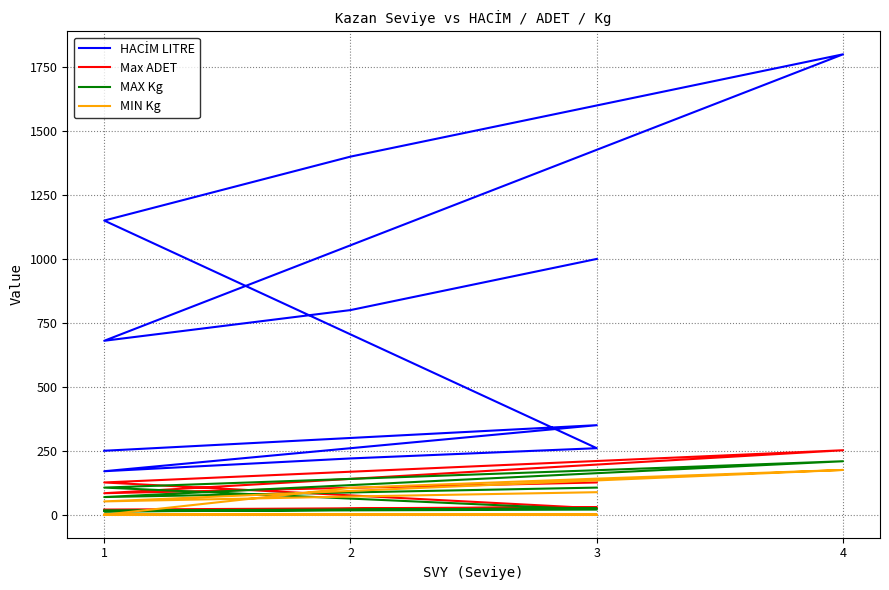

Which series changed the most between 3 and 2?

HACİM LITRE